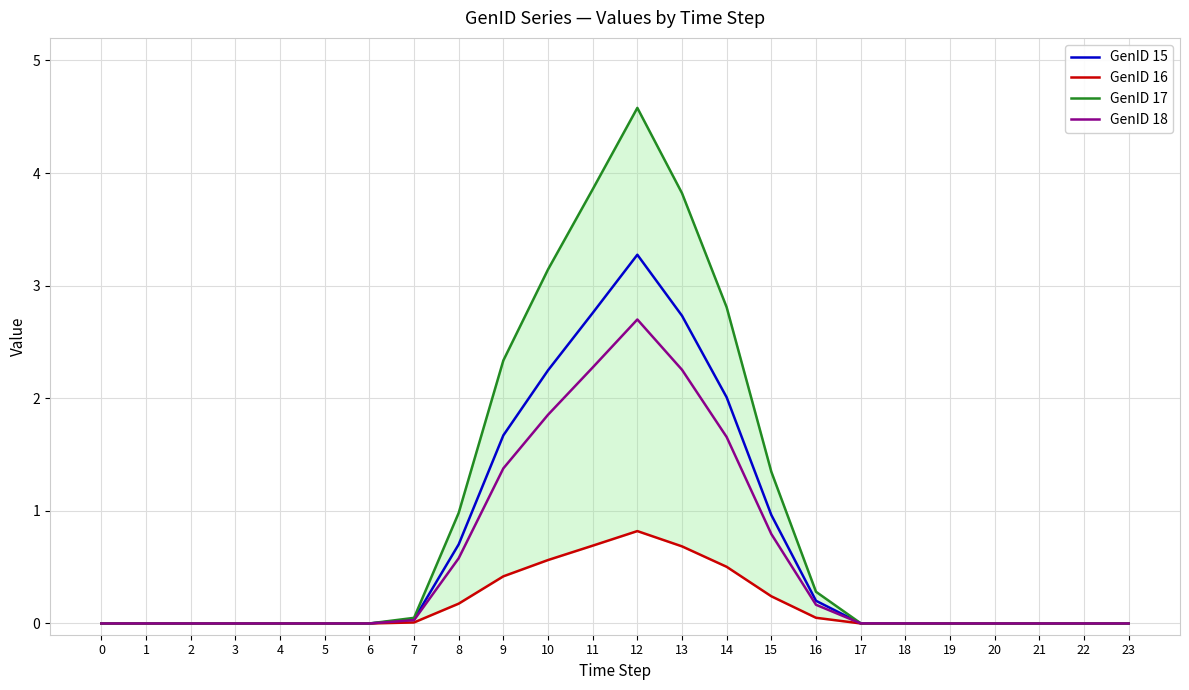

At how many categories does at least one series exceed 1?

7